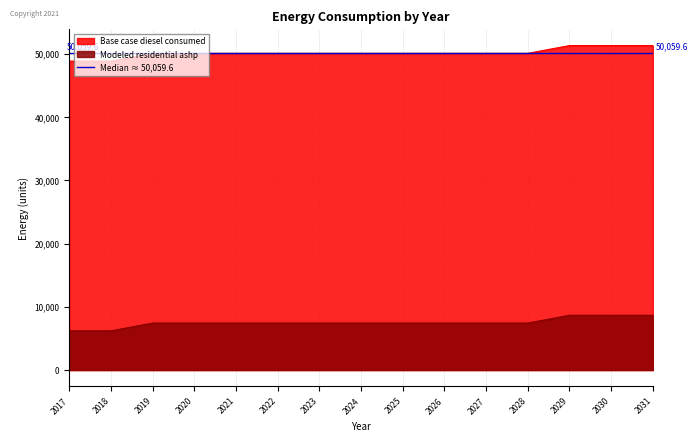

The value of Modeled residential ashp at 2024 is 74609.6. True or false?

False